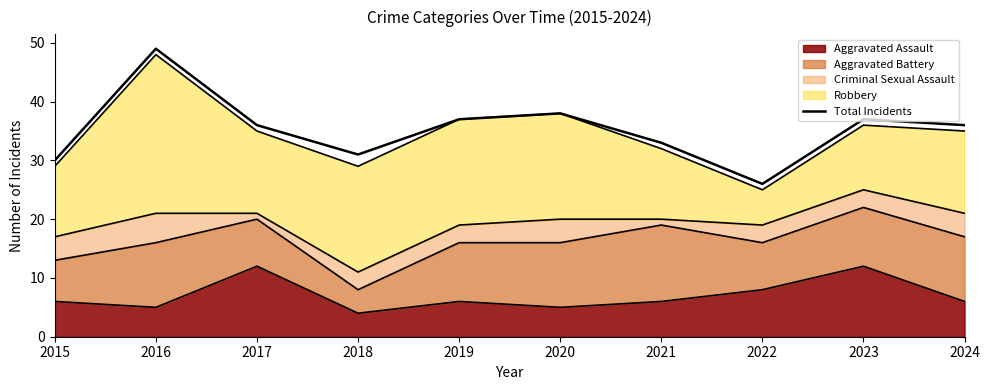

What is the change in value from 2015 to 2016?

+19